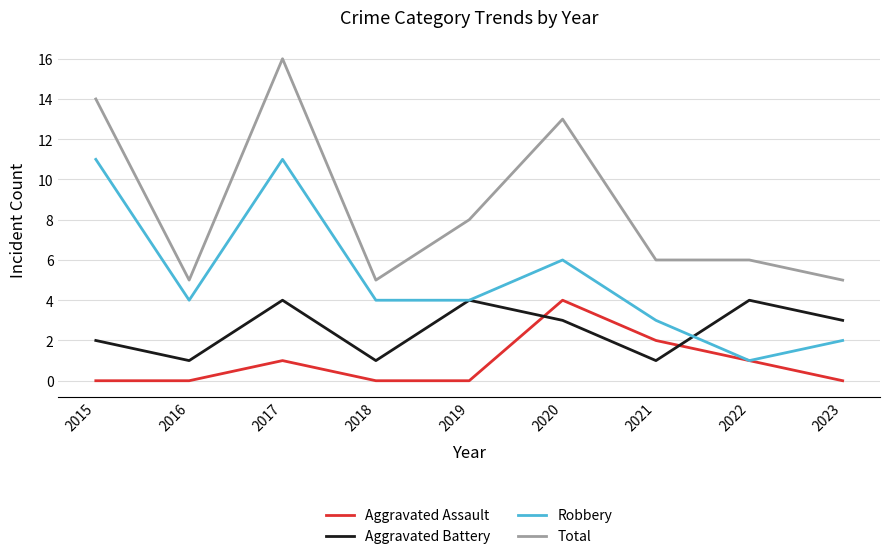

Reading right to left, extract all data points from this chart.

Aggravated Assault: 2023=0	2022=1	2021=2	2020=4	2019=0	2018=0	2017=1	2016=0	2015=0
Aggravated Battery: 2023=3	2022=4	2021=1	2020=3	2019=4	2018=1	2017=4	2016=1	2015=2
Robbery: 2023=2	2022=1	2021=3	2020=6	2019=4	2018=4	2017=11	2016=4	2015=11
Total: 2023=5	2022=6	2021=6	2020=13	2019=8	2018=5	2017=16	2016=5	2015=14